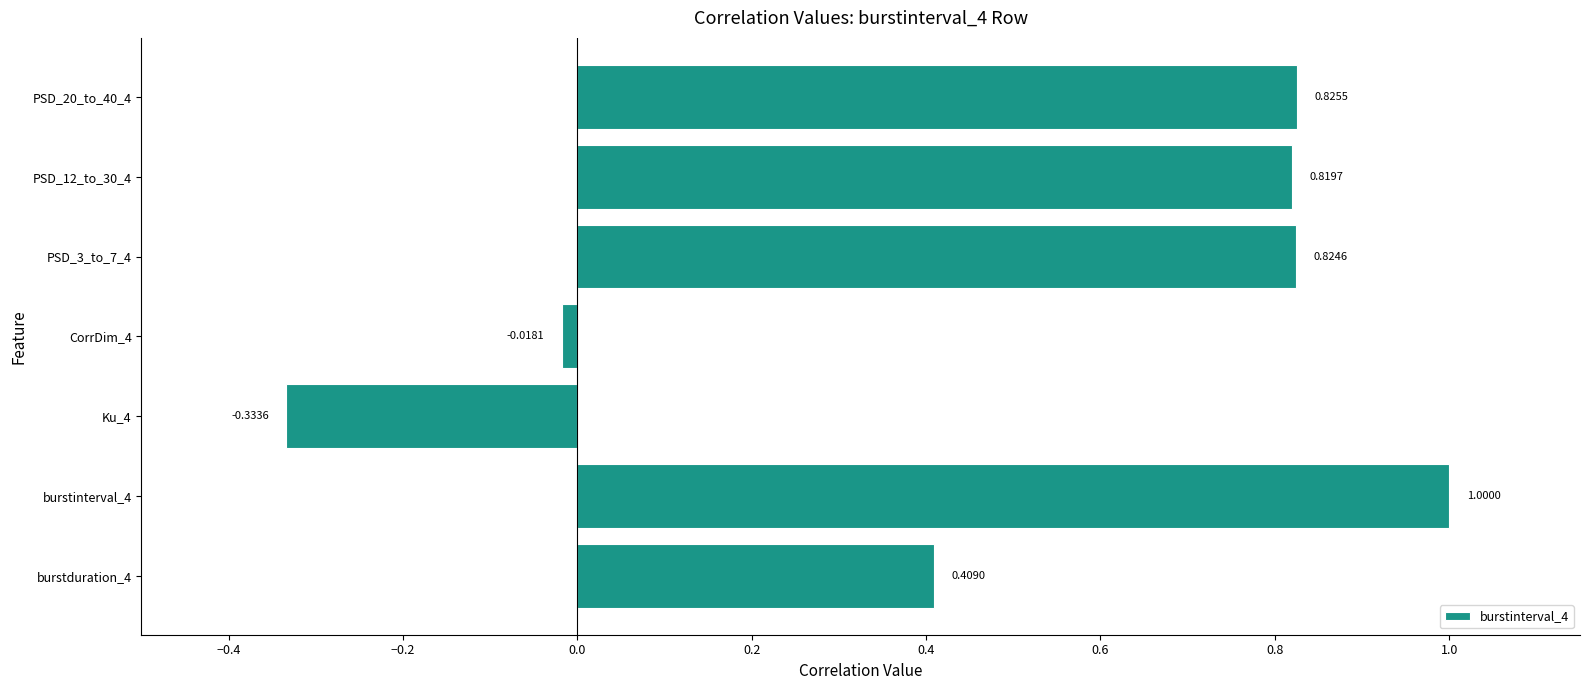

What is the difference between the second highest and minimum values?

1.2